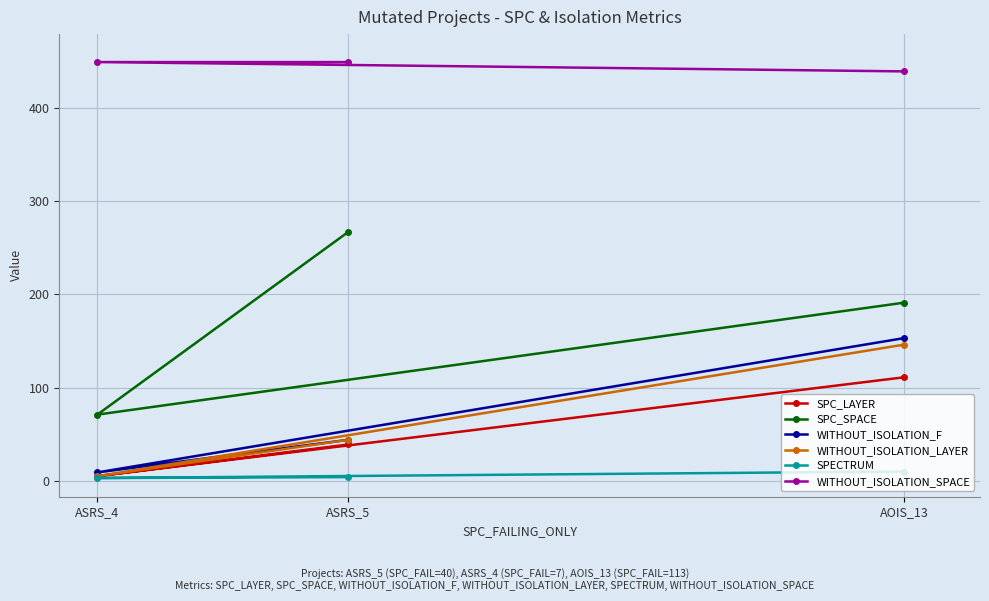

Which series has the widest spread of values?

SPC_SPACE